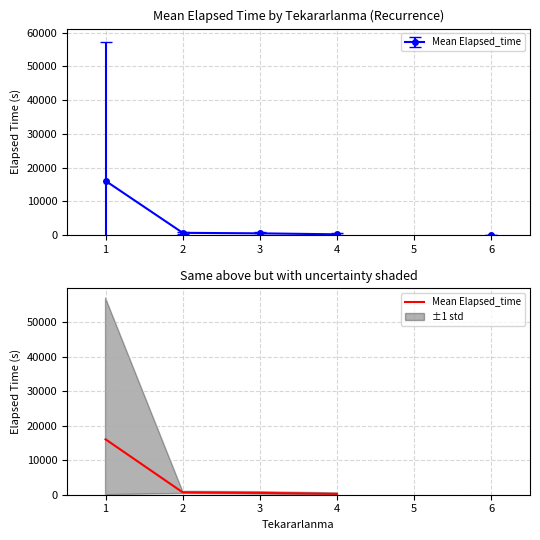

Where does the data first go above 527?

1